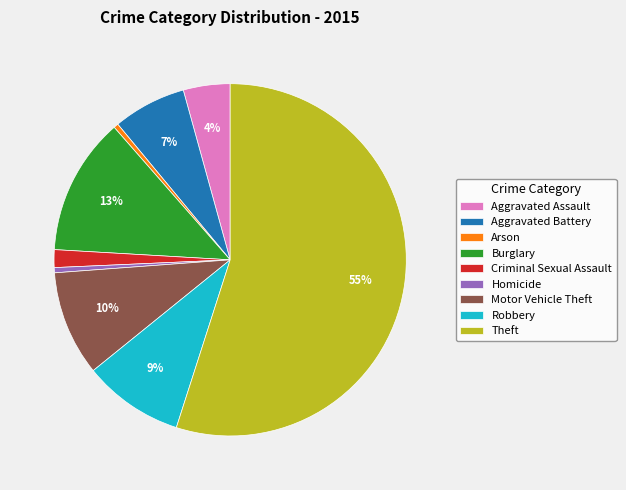

Which category has the biggest portion of the pie?

Theft